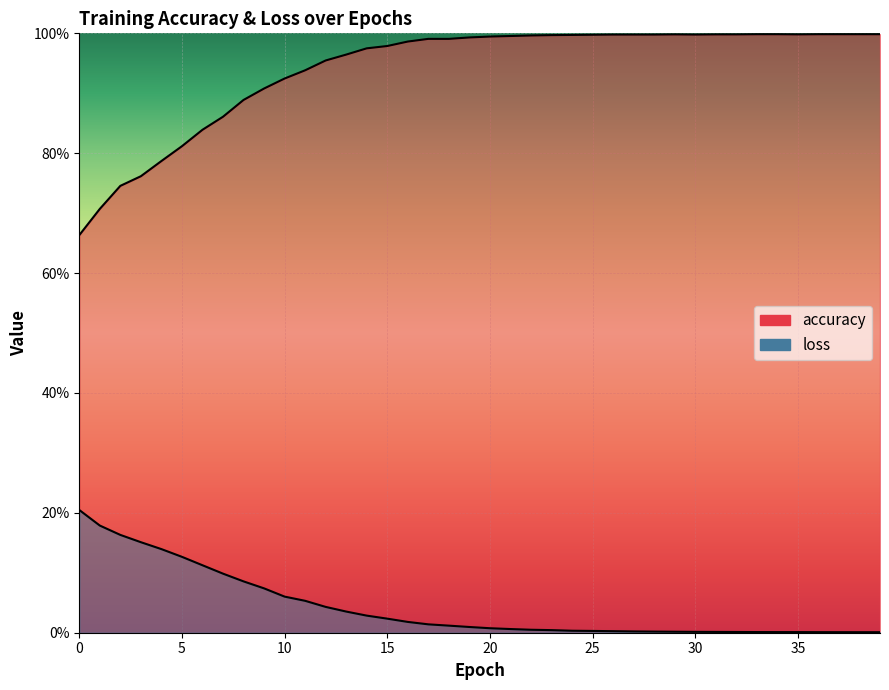

What are all the series names shown in the legend?

accuracy, loss